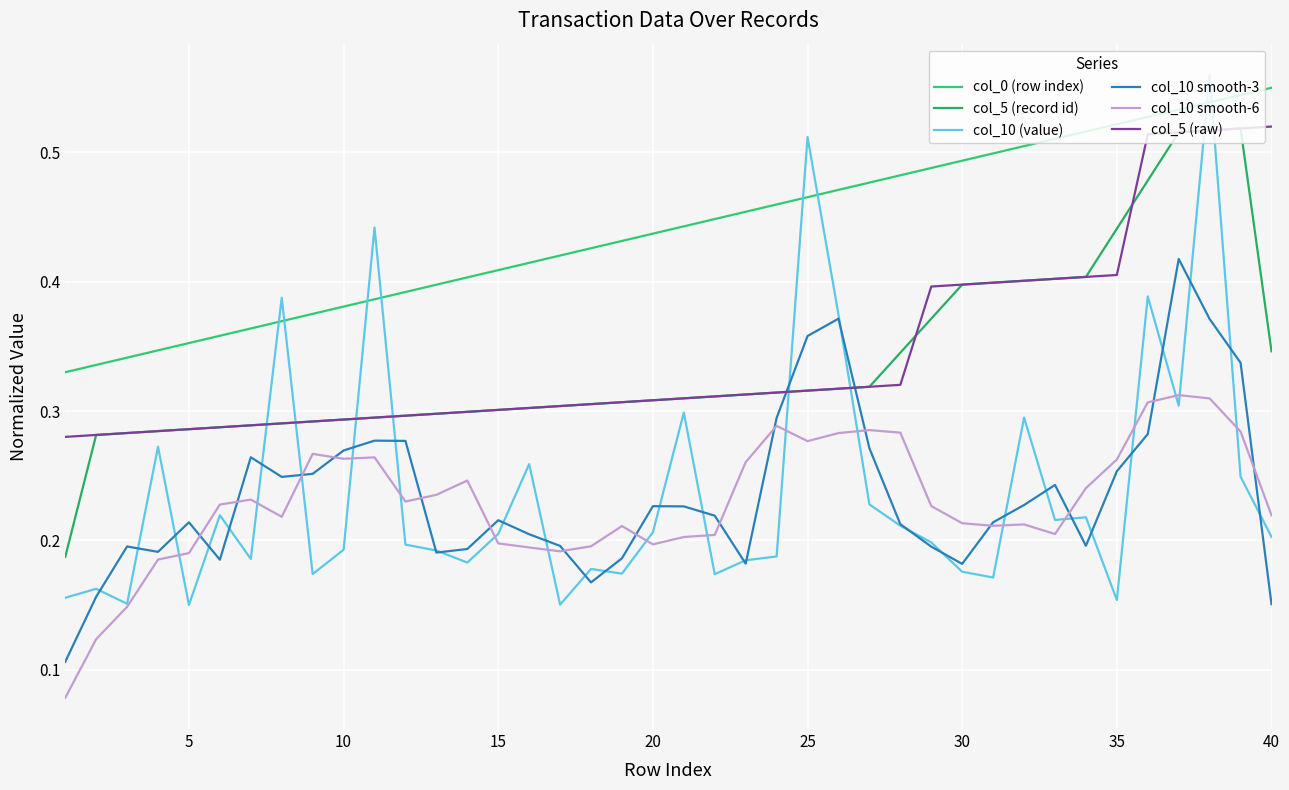

How many lines are shown in the chart?

6